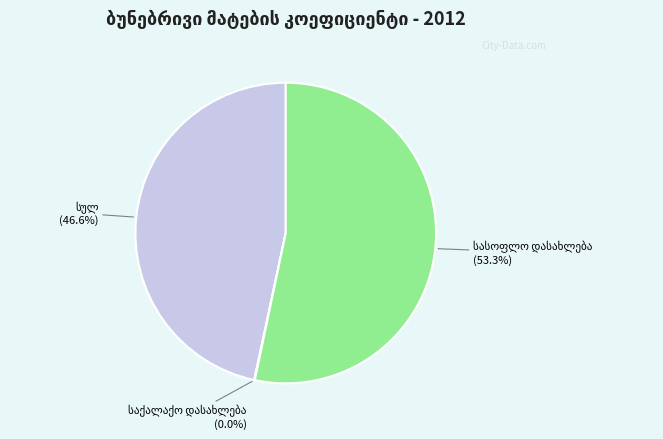

To the nearest percent, what portion does სულ represent?

47%